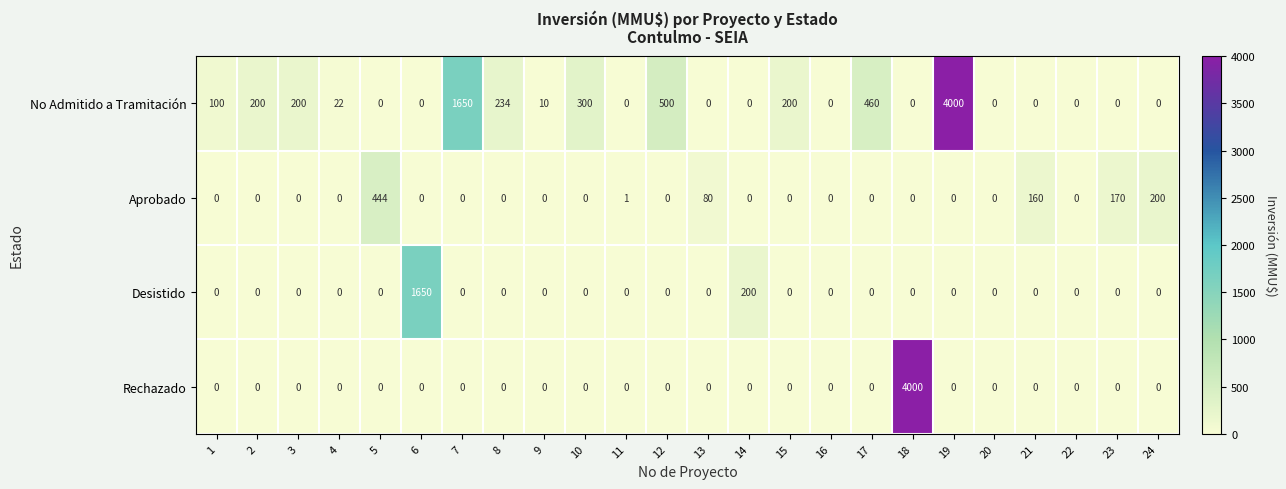

What is the total value across all series at 10?

300